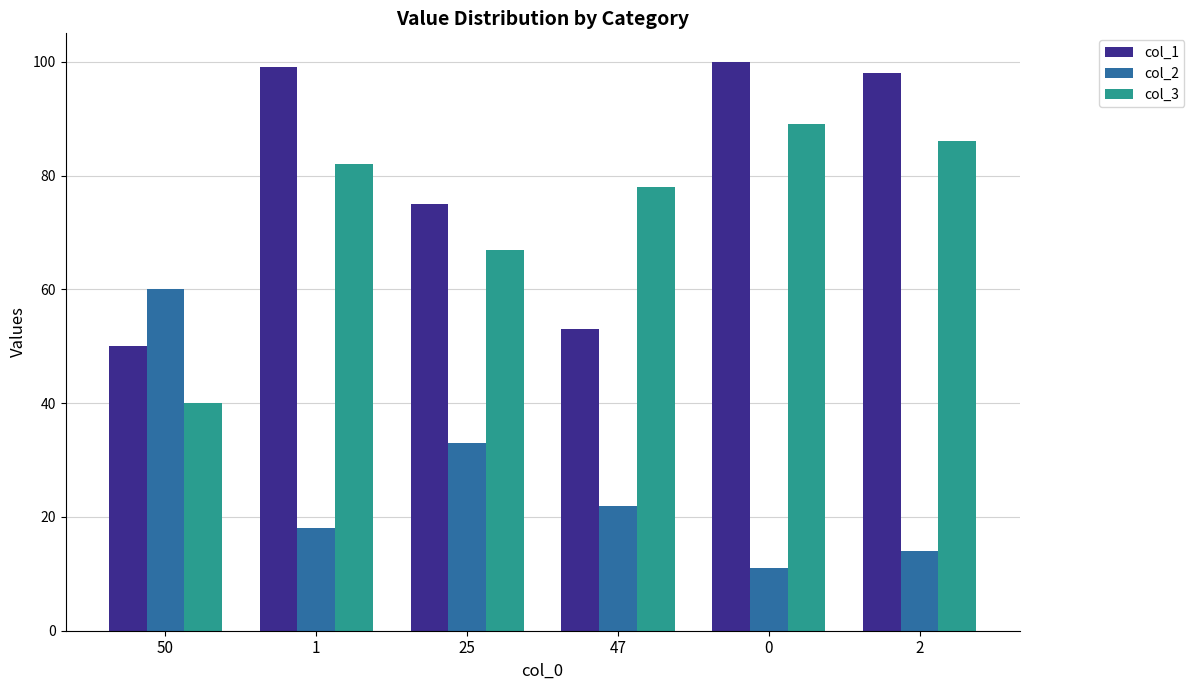

What is the spread (max minus min) of values at 1?

81